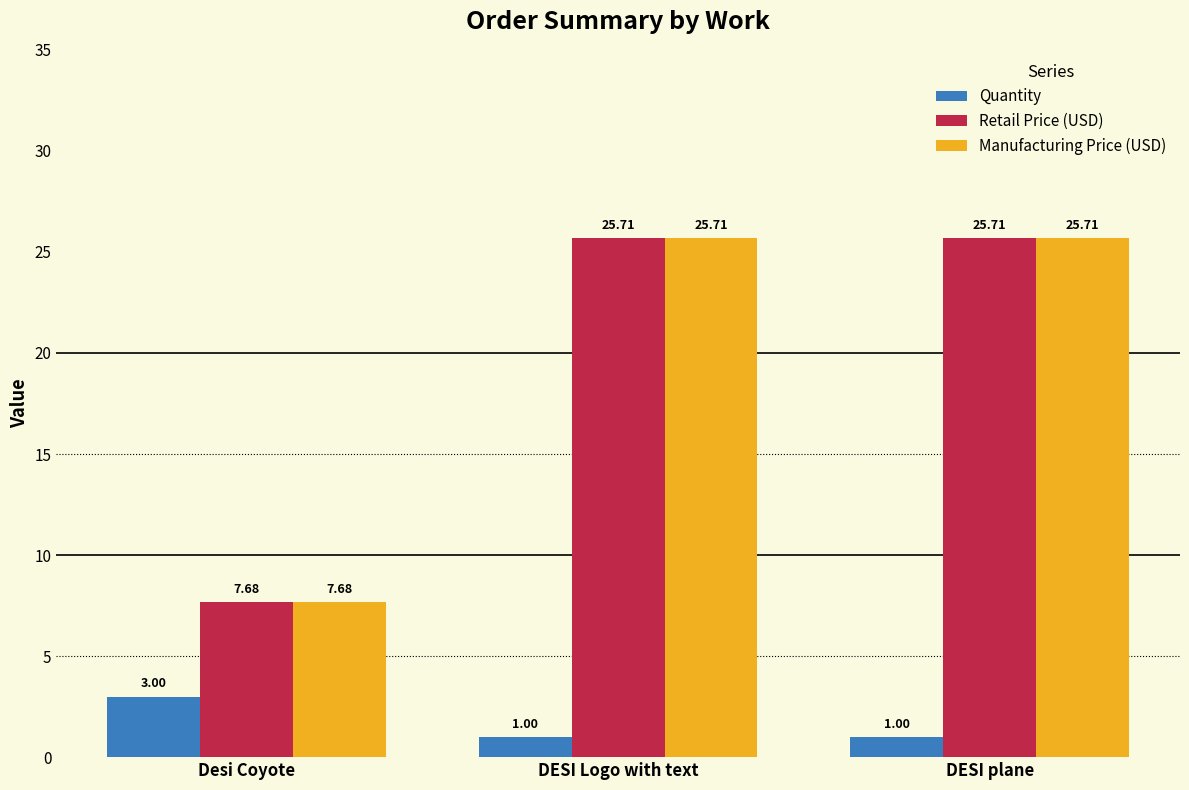

What is the maximum value for Quantity?

3.0